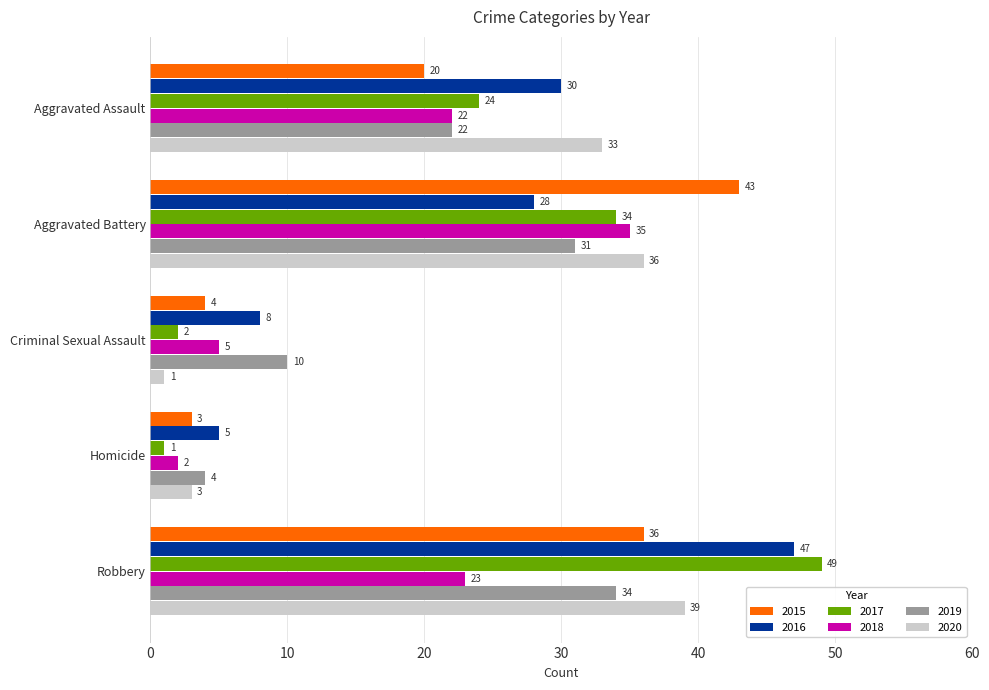

What is the difference between the maximum and minimum values in the 2016 series?

42